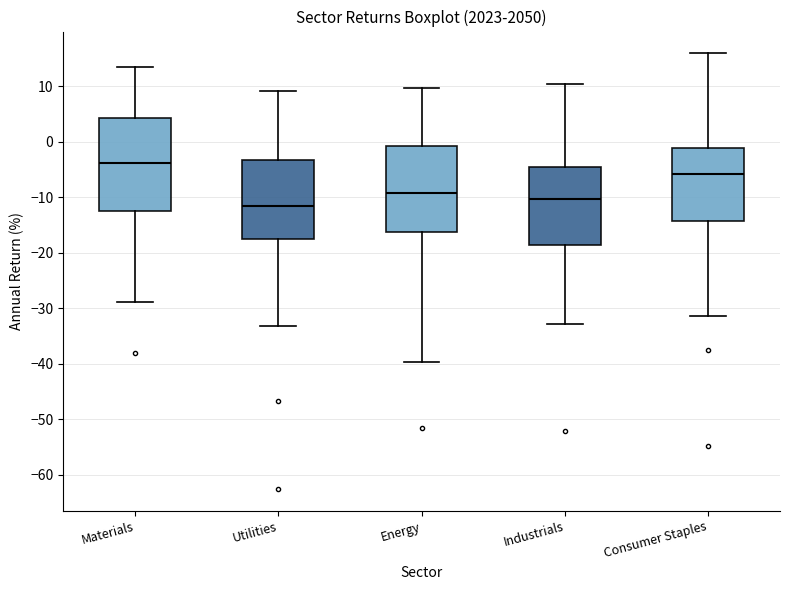

Where is the upper edge of the box for Energy on the y-axis? The values are not printed on the chart, so give them approximately, as read against the axis.

-1